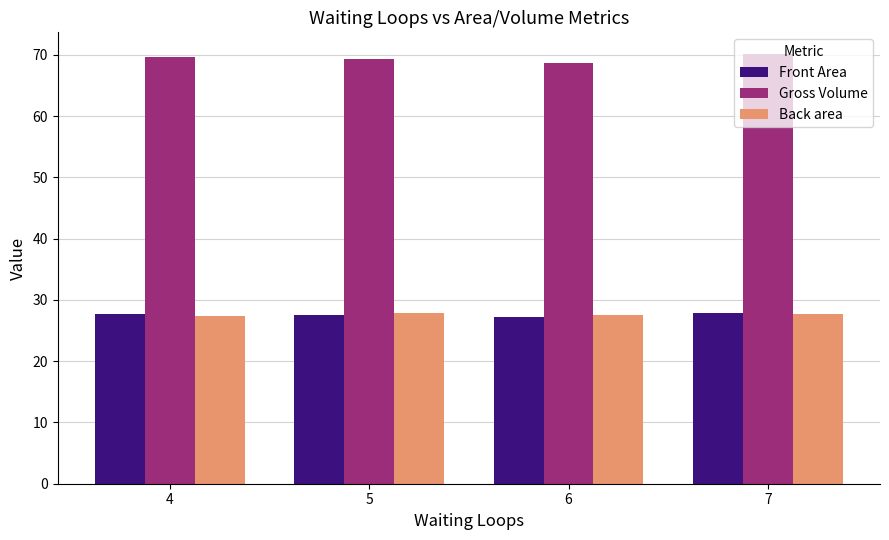

What is the sum of the Front Area values at 7 and 4?

55.5